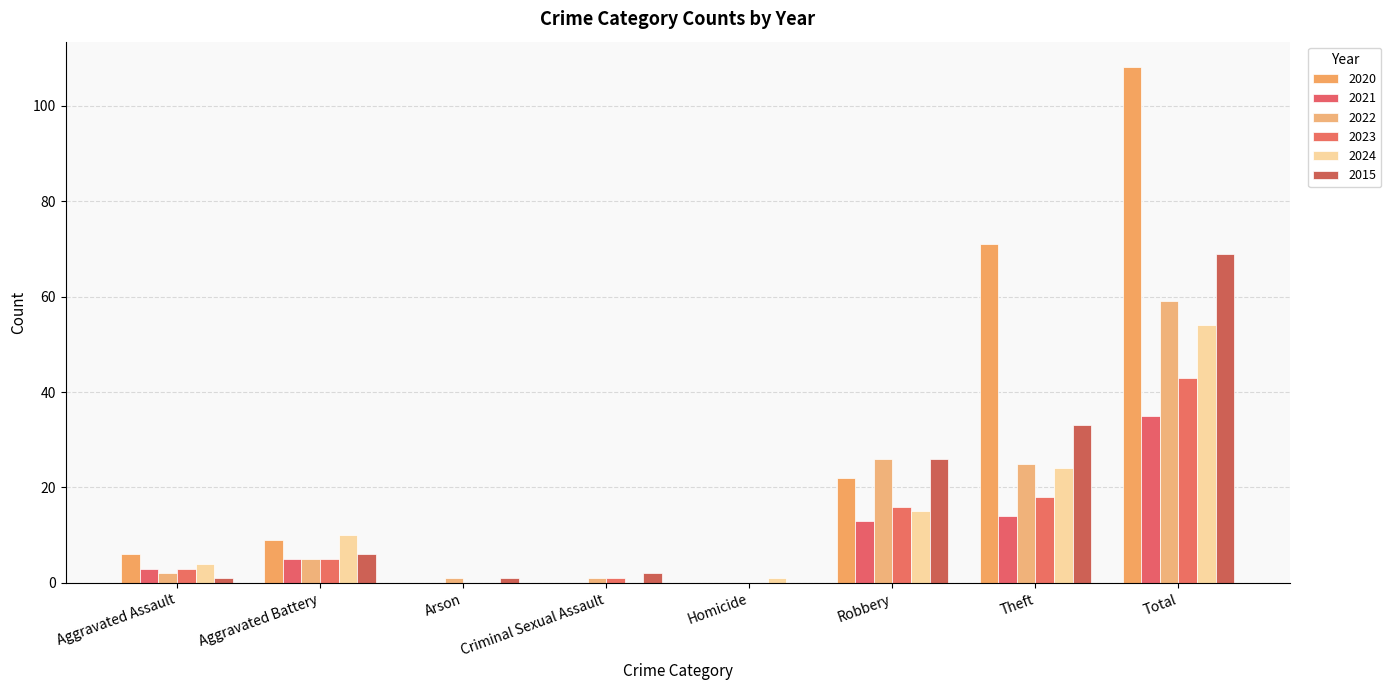

Between Theft and Total, which series saw the biggest shift?

2020